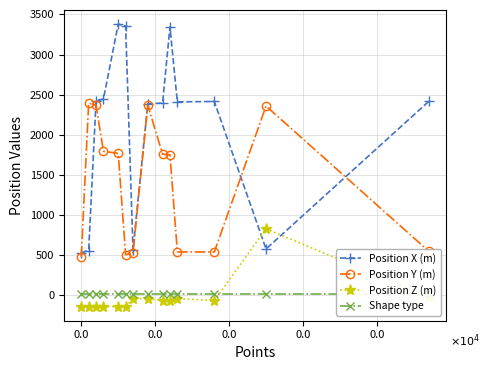

What is the average value of the Position Y (m) series?

1405